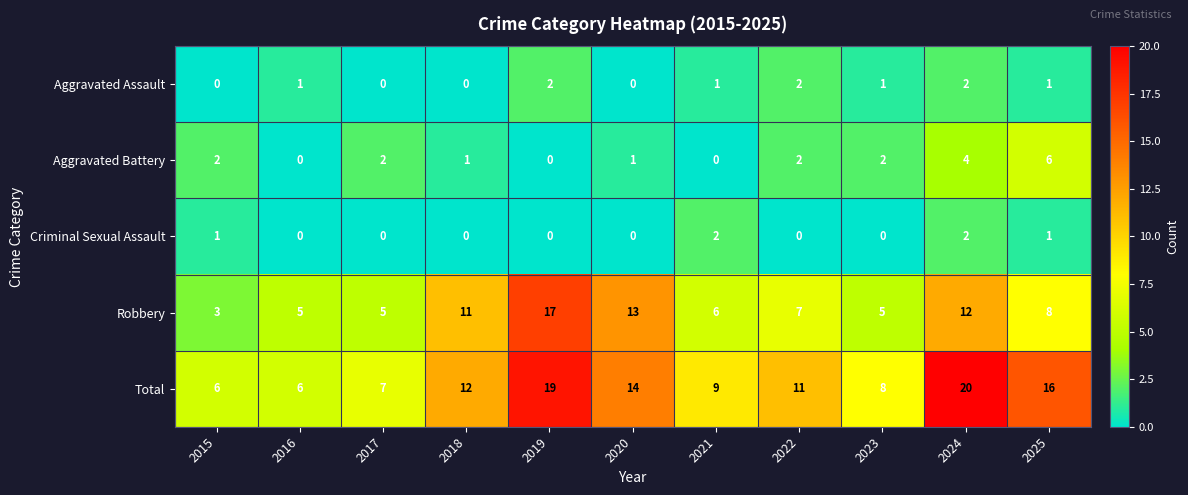

Where does the Robbery series first go above 7?

2018